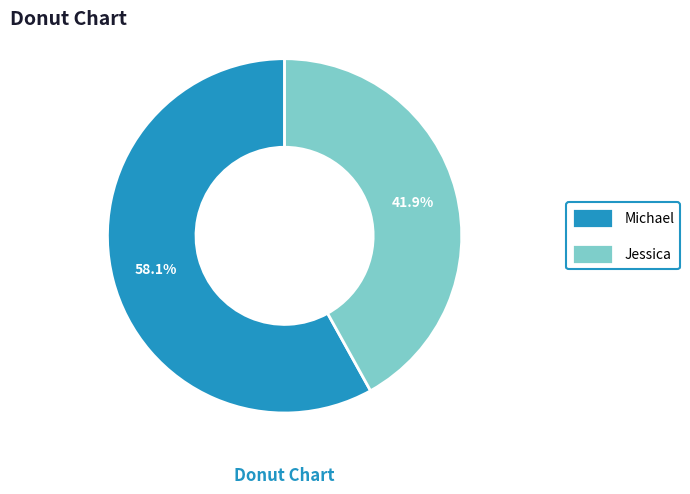

What portion of the pie excludes Michael?

41.9%